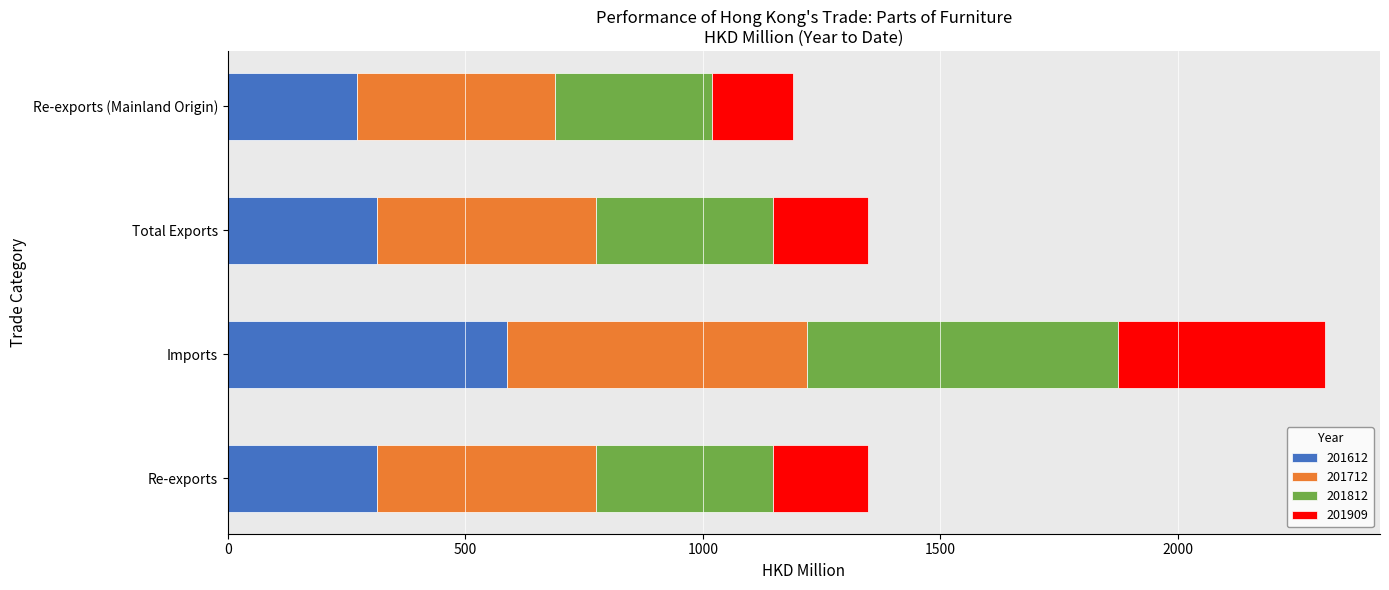

The value of 201612 at Imports is 777.0. True or false?

False